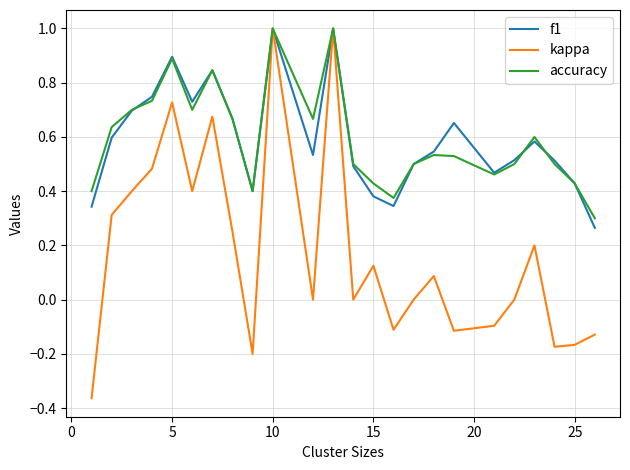

At how many categories does at least one series exceed 0?

24